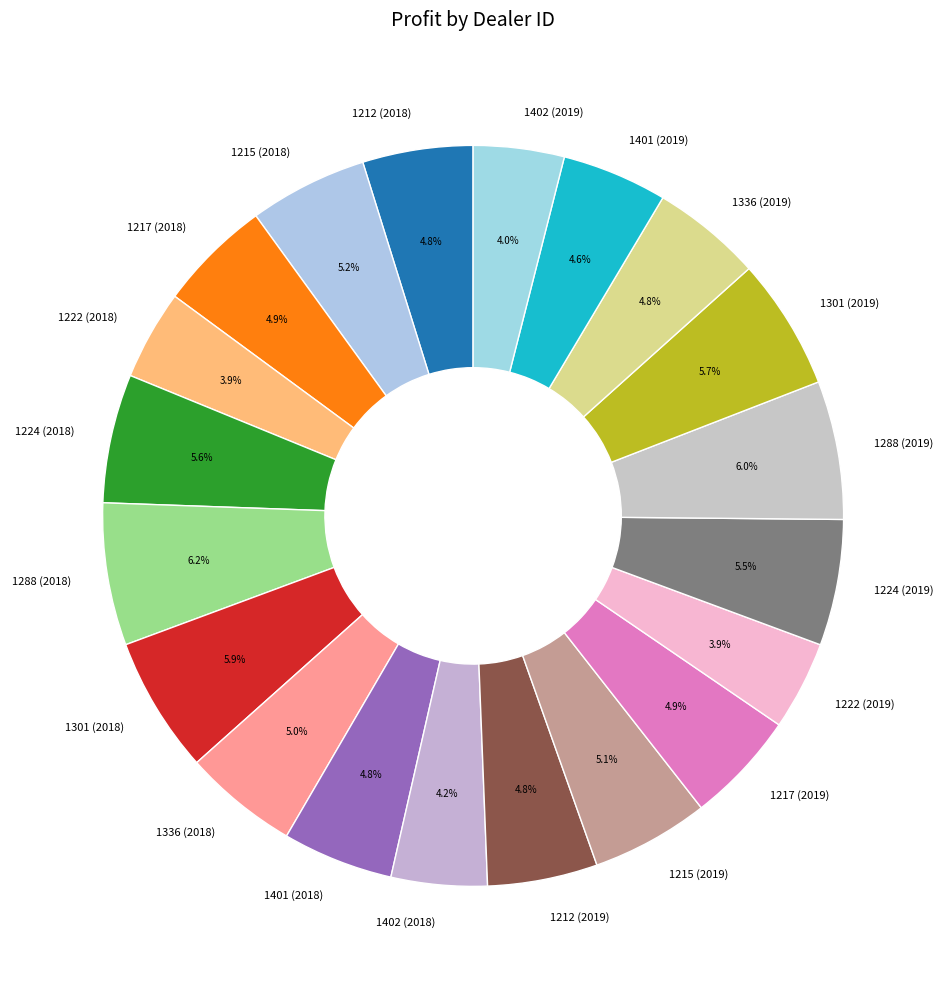

Approximately how many times larger is the value at 1224 (2019) compared to 1336 (2019)?

1.1